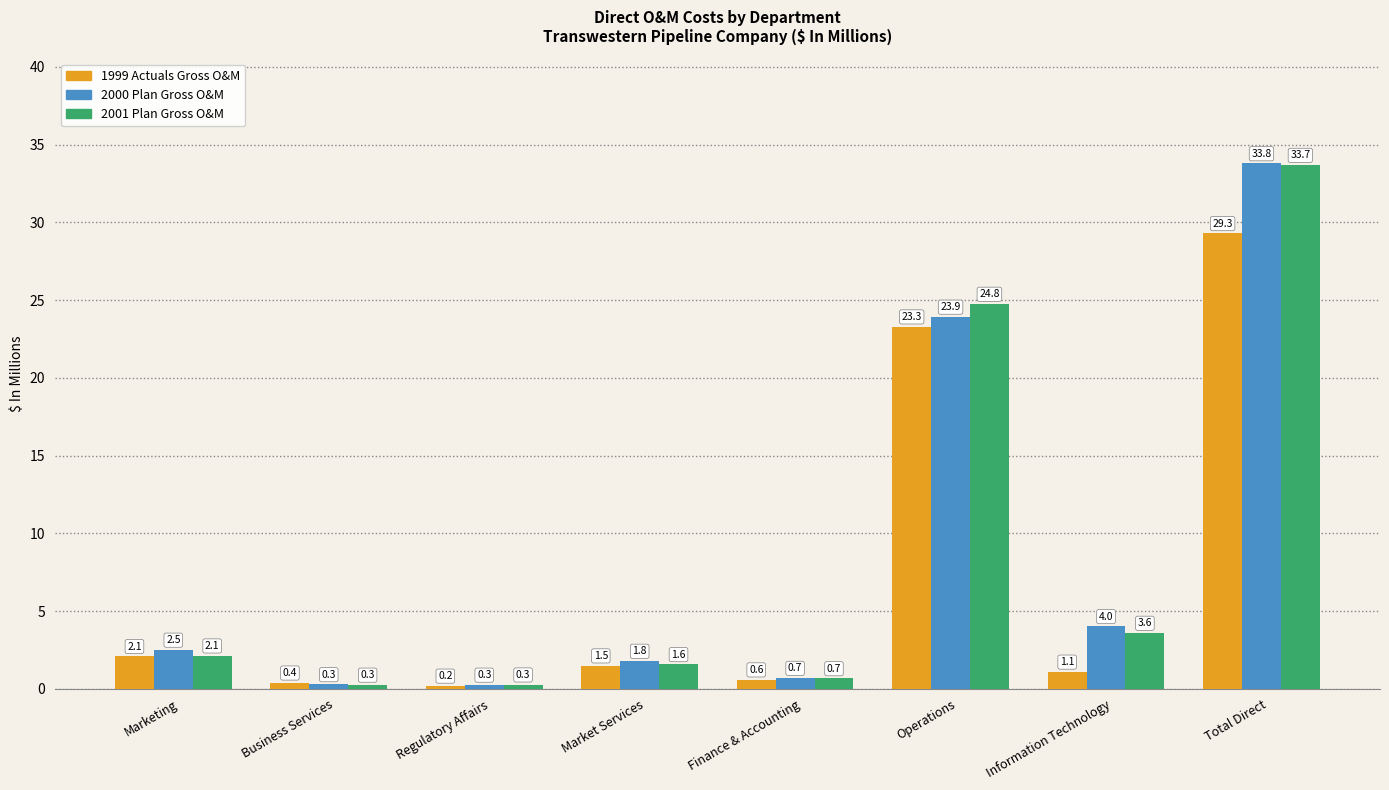

What is the spread (max minus min) of values at Regulatory Affairs?

0.1